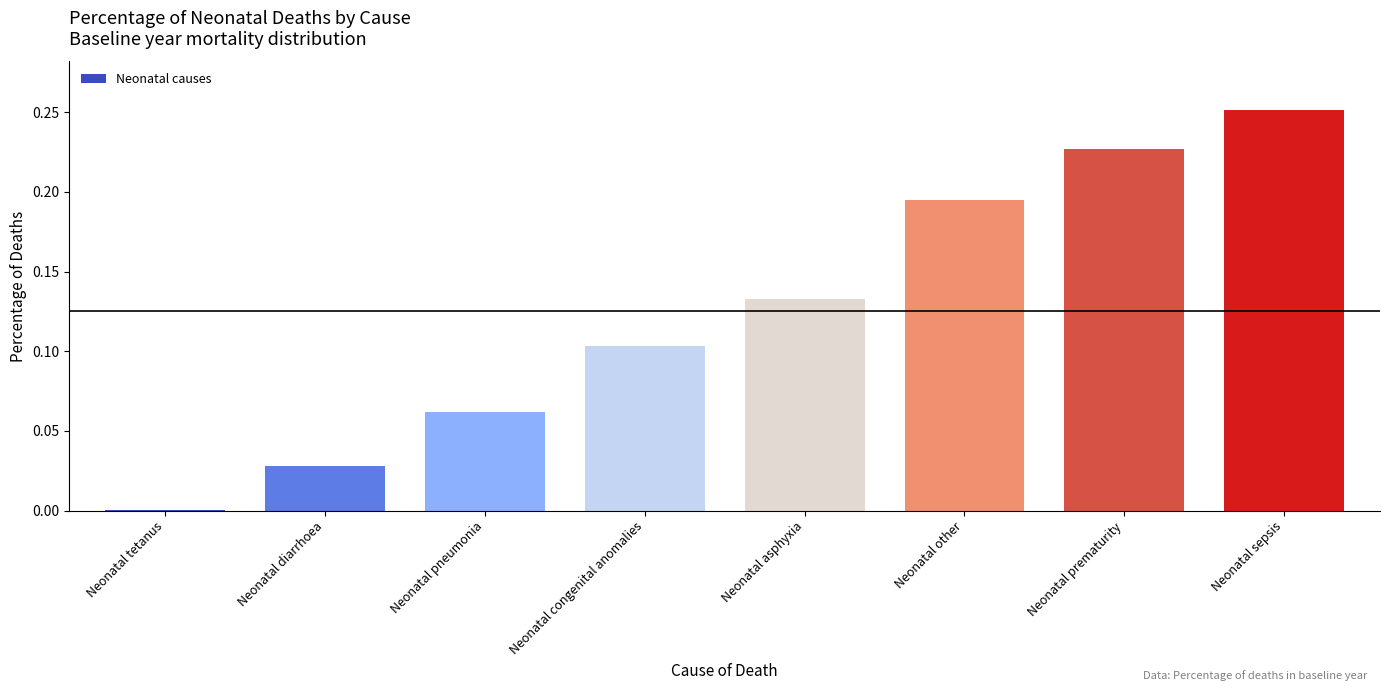

Which has a higher value, Neonatal pneumonia or Neonatal prematurity?

Neonatal prematurity